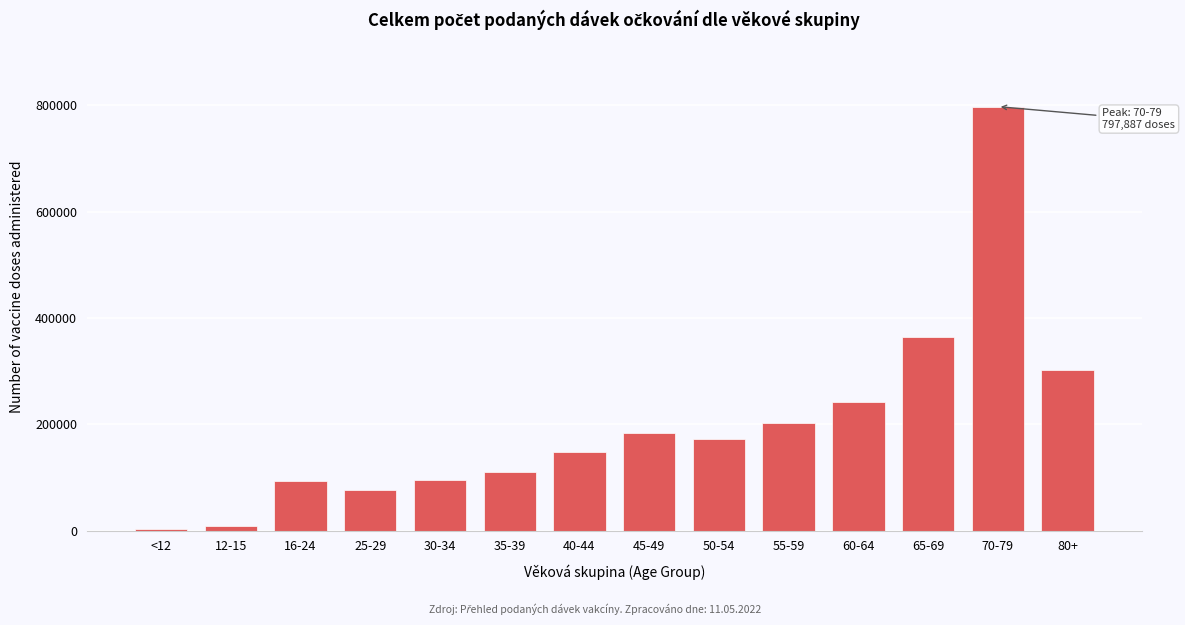

What is the sum of all values?

2802170